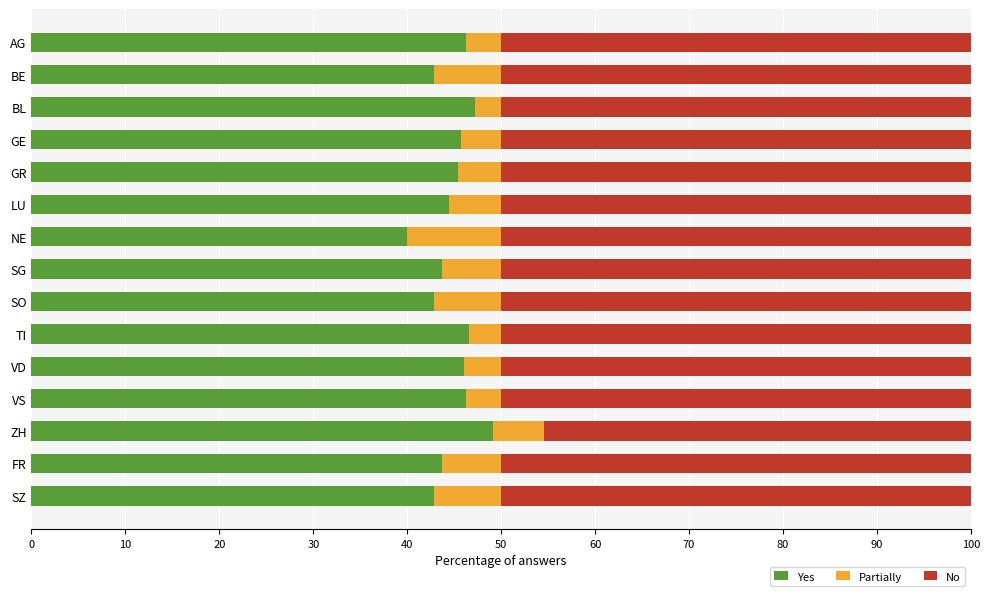

What is the maximum value for Yes?

49.1